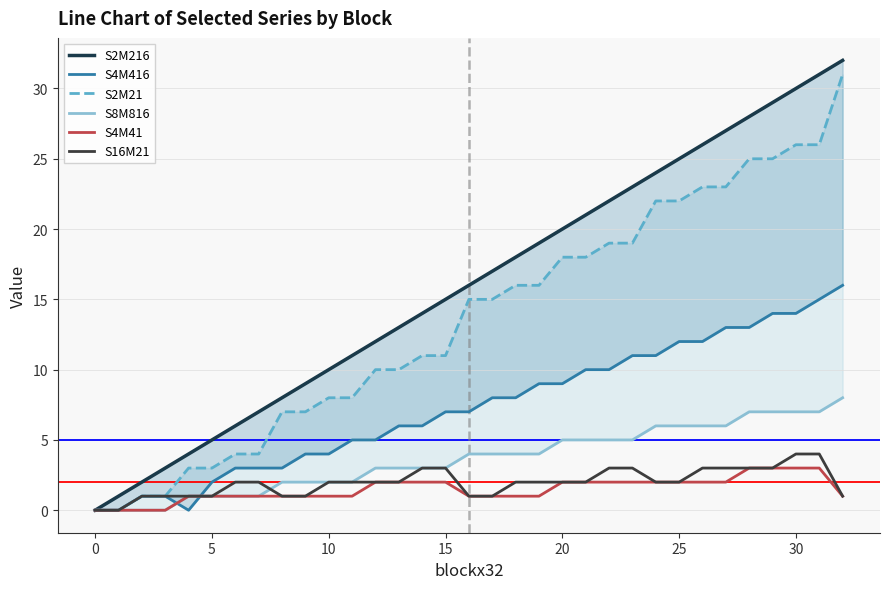

What is the difference between the second highest and second lowest values in the S16M21 series?

4